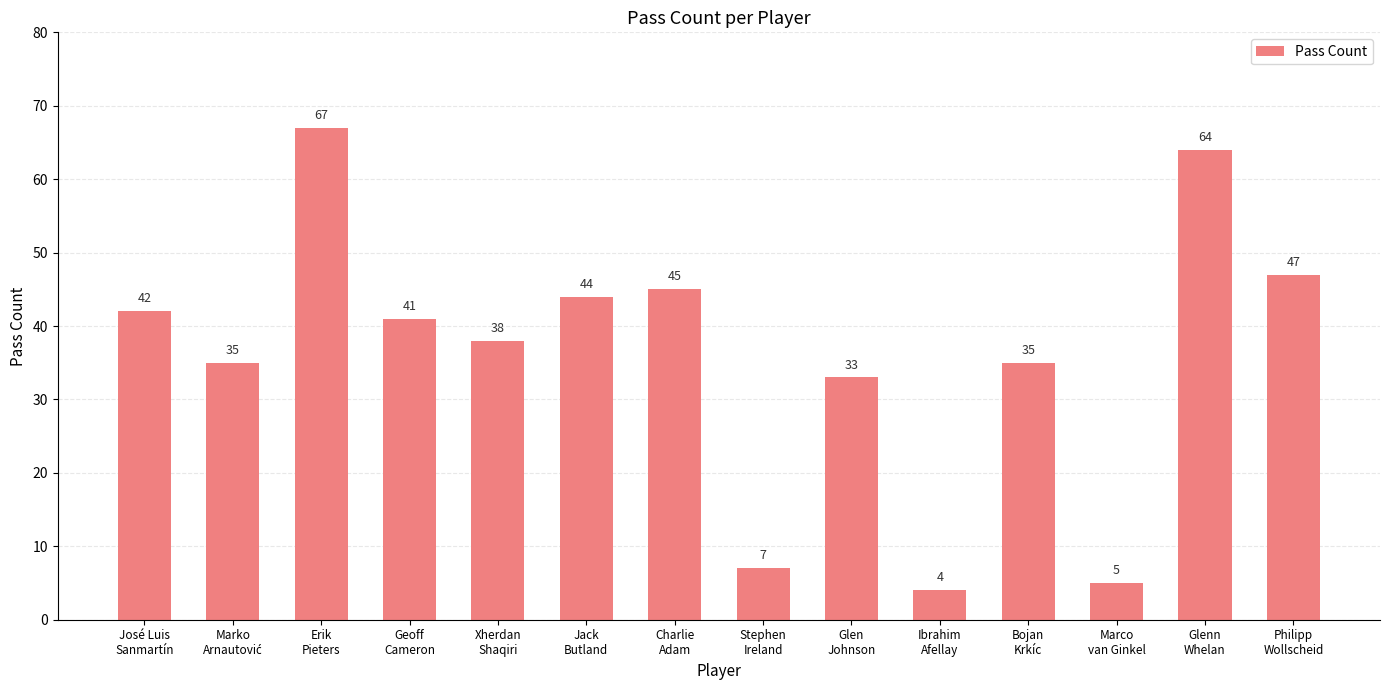

At which category does the chart reach its peak across all series?

Erik
Pieters